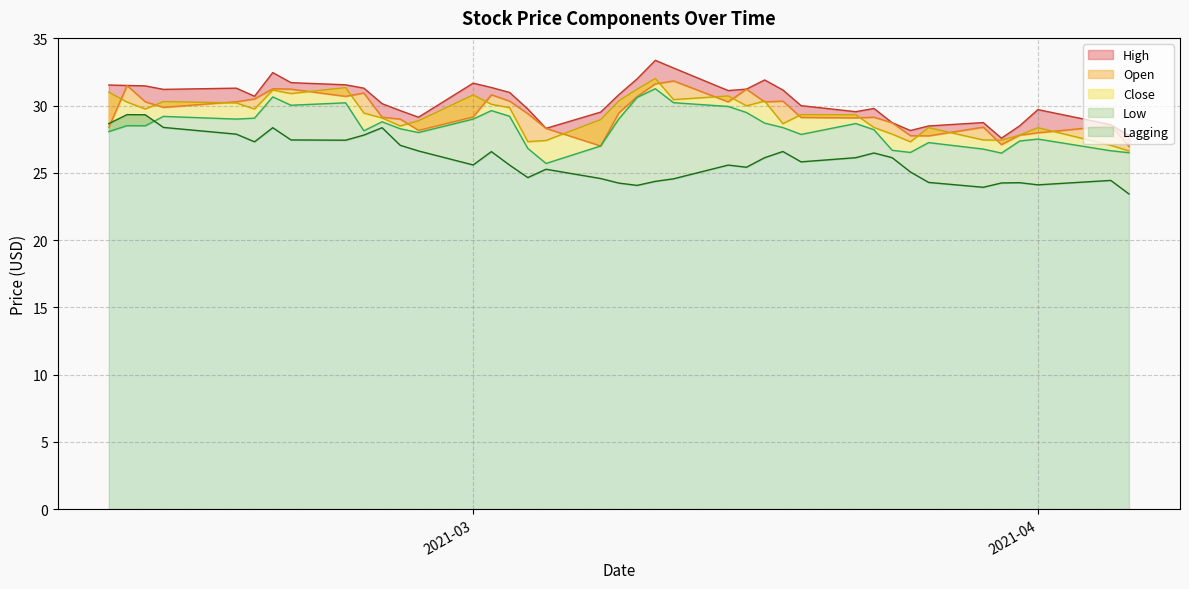

What is the minimum value for Lagging?

23.4